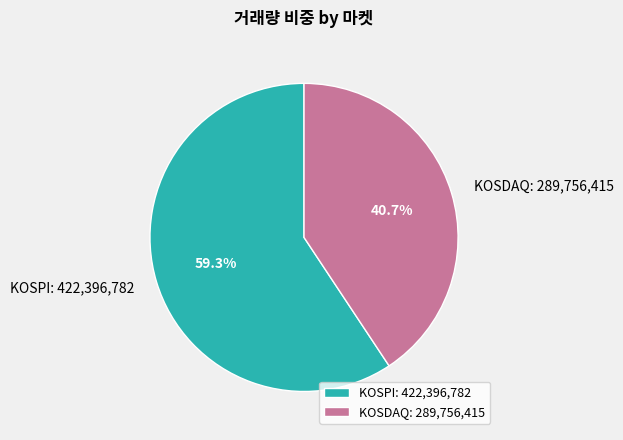

Combined, what portion of the pie is KOSPI: 422,396,782 and KOSDAQ: 289,756,415?

100.0%